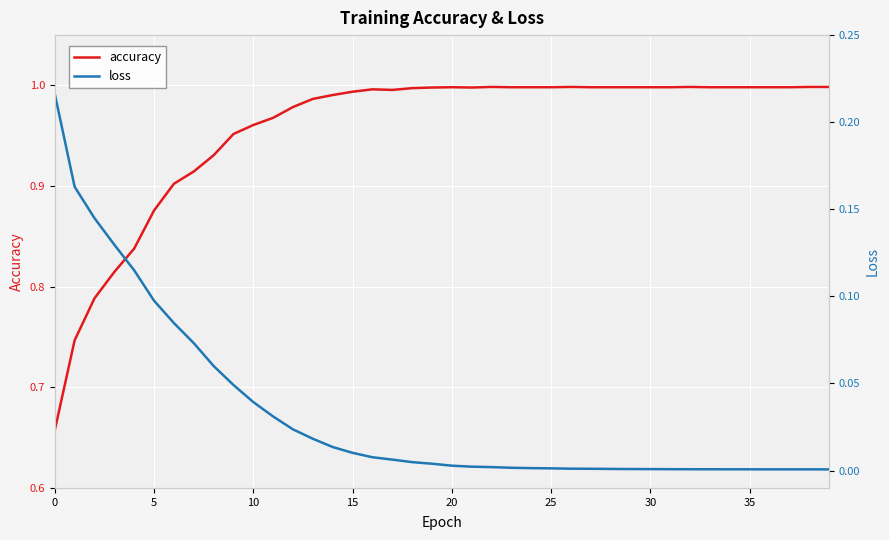

Reading left to right, what are all the values shown in this chart?

accuracy: 0.7	0.7	0.8	0.8	0.8	0.9	0.9	0.9	0.9	1.0	1.0	1.0	1.0	1.0	1.0	1.0	1.0	1.0	1.0	1.0	1.0	1.0	1.0	1.0	1.0	1.0	1.0	1.0	1.0	1.0	1.0	1.0	1.0	1.0	1.0	1.0	1.0	1.0	1.0	1.0
loss: 0.2	0.2	0.1	0.1	0.1	0.1	0.1	0.1	0.1	0.0	0.0	0.0	0.0	0.0	0.0	0.0	0.0	0.0	0.0	0.0	0.0	0.0	0.0	0.0	0.0	0.0	0.0	0.0	0.0	0.0	0.0	0.0	0.0	0.0	0.0	0.0	0.0	0.0	0.0	0.0